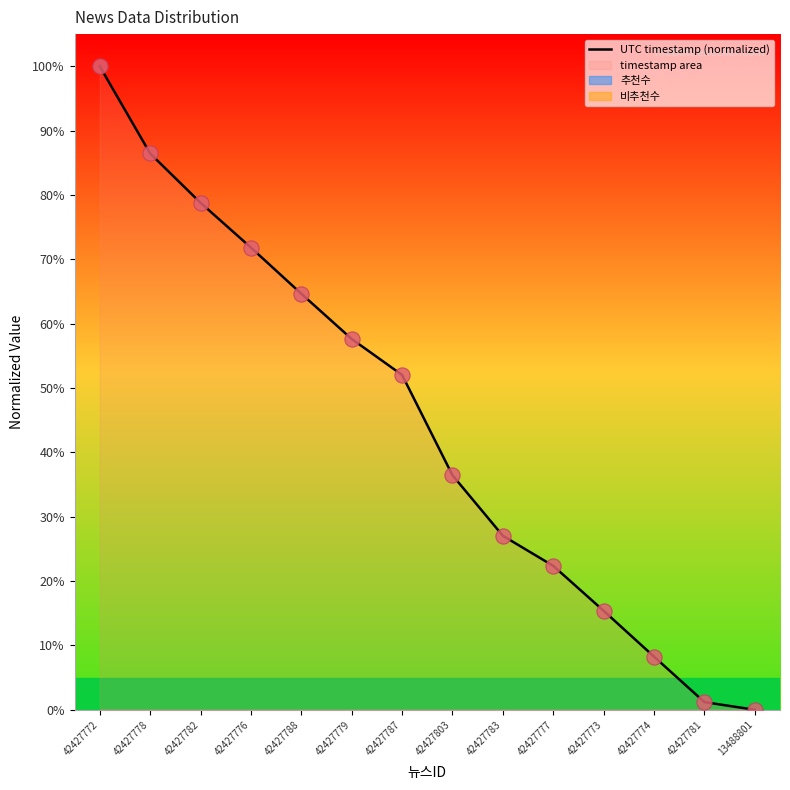

Which has a higher value, 42427782 or 13488801?

42427782